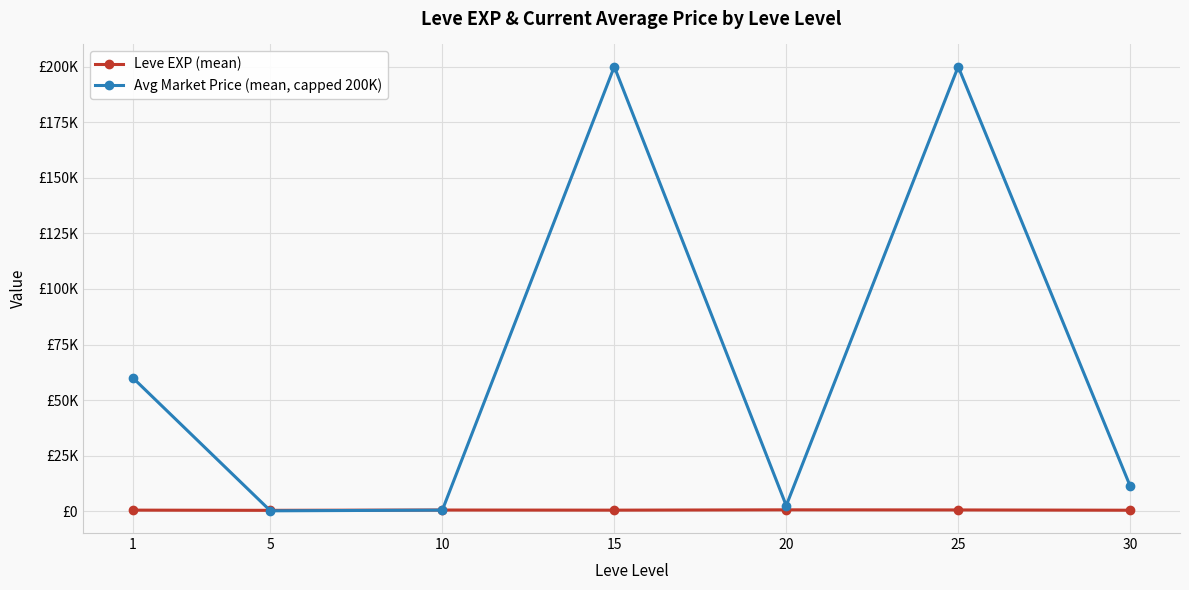

Does the chart have visible grid lines?

Yes